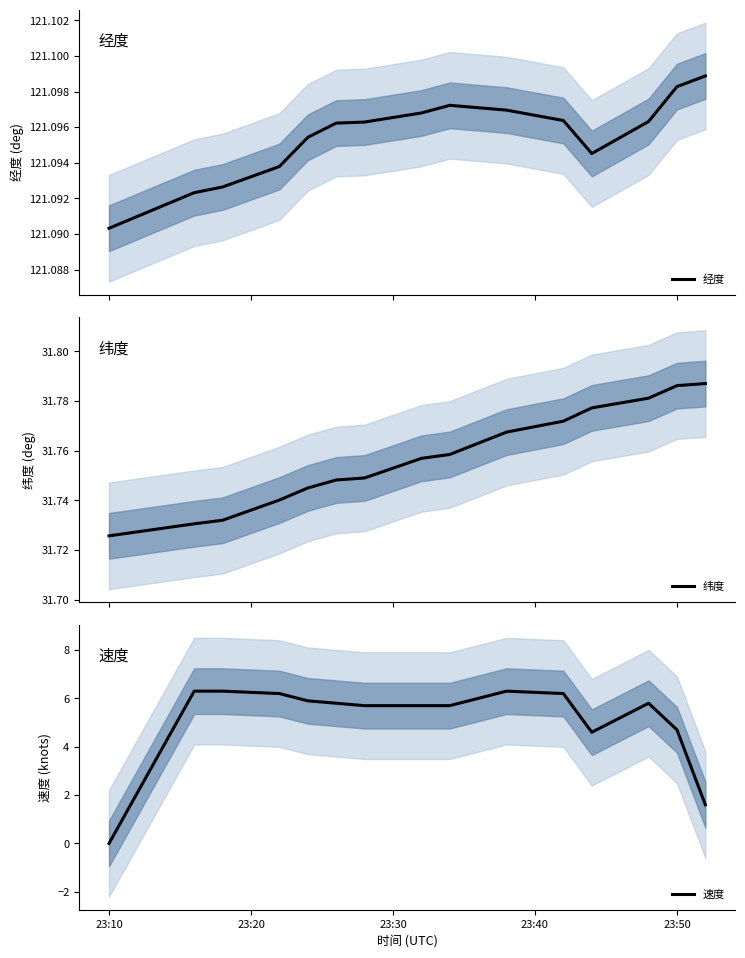

Is it true that 速度 equals 7.0 at 23:50?

False